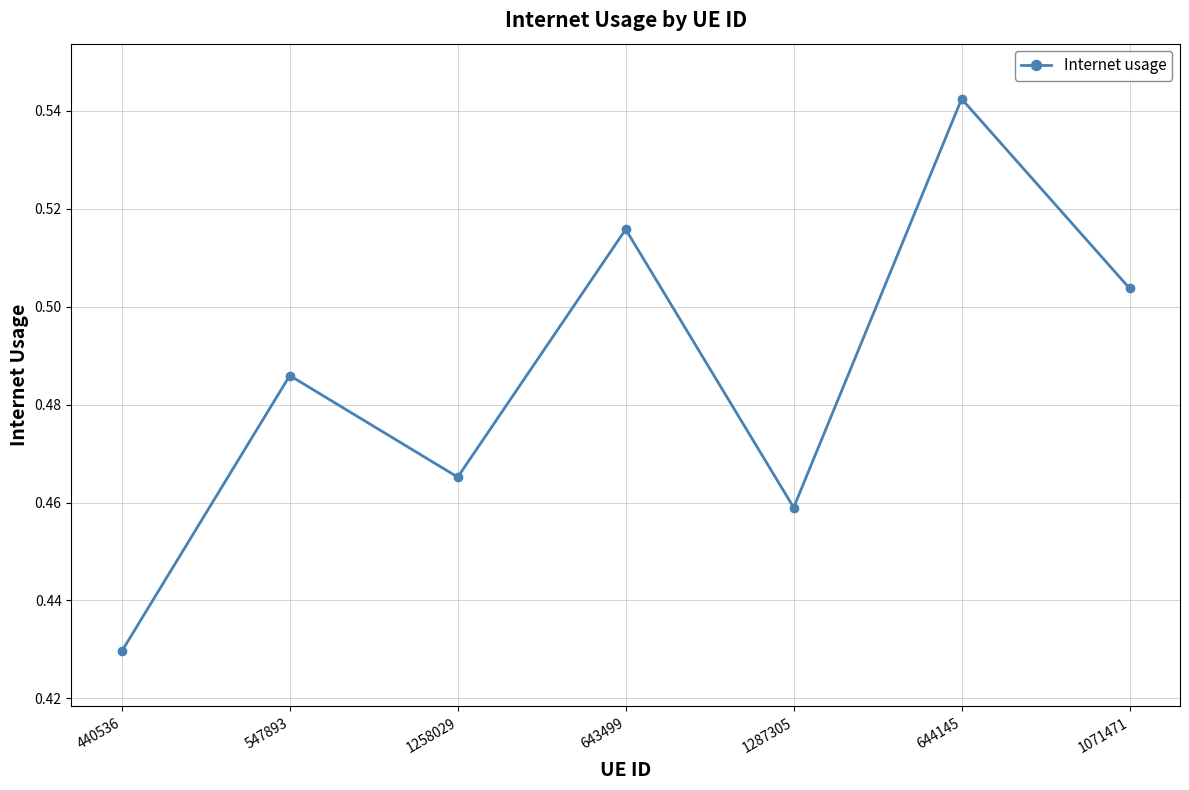

At which label is the value closest to 0?

440536